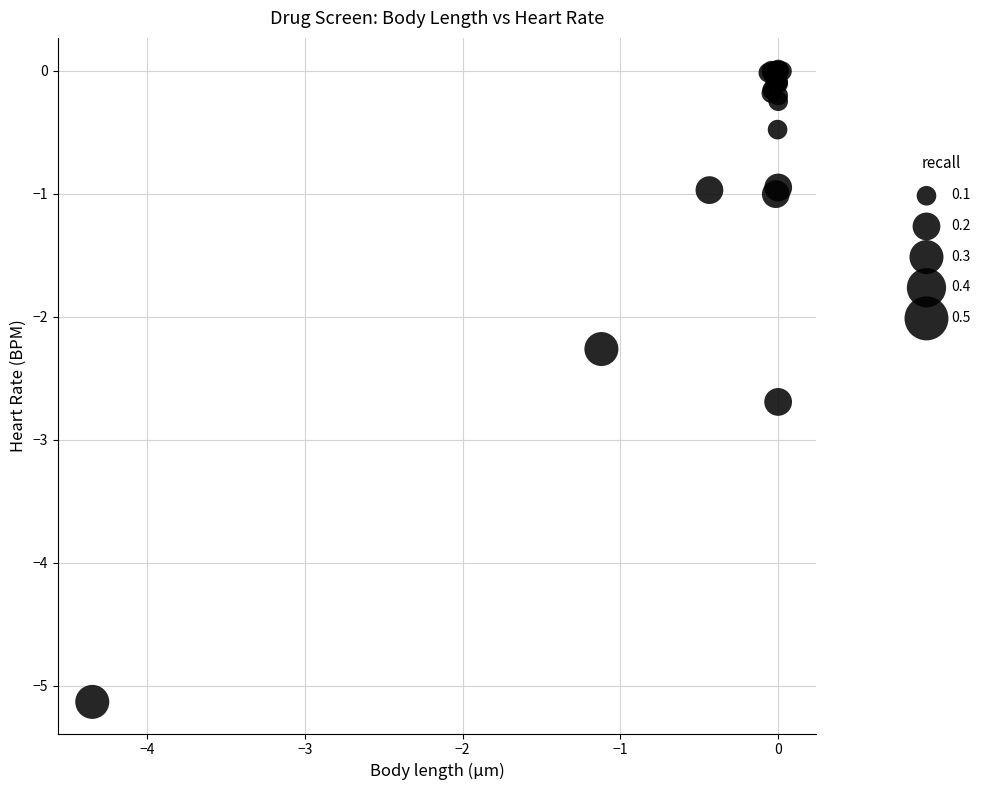

What Y value in the scatter plot is closest to -2?

-2.3